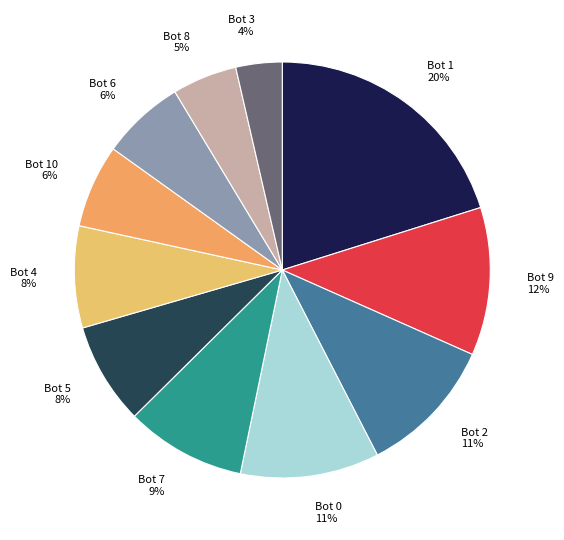

Is the sum of Bot 10 and Bot 3 greater than half?

No